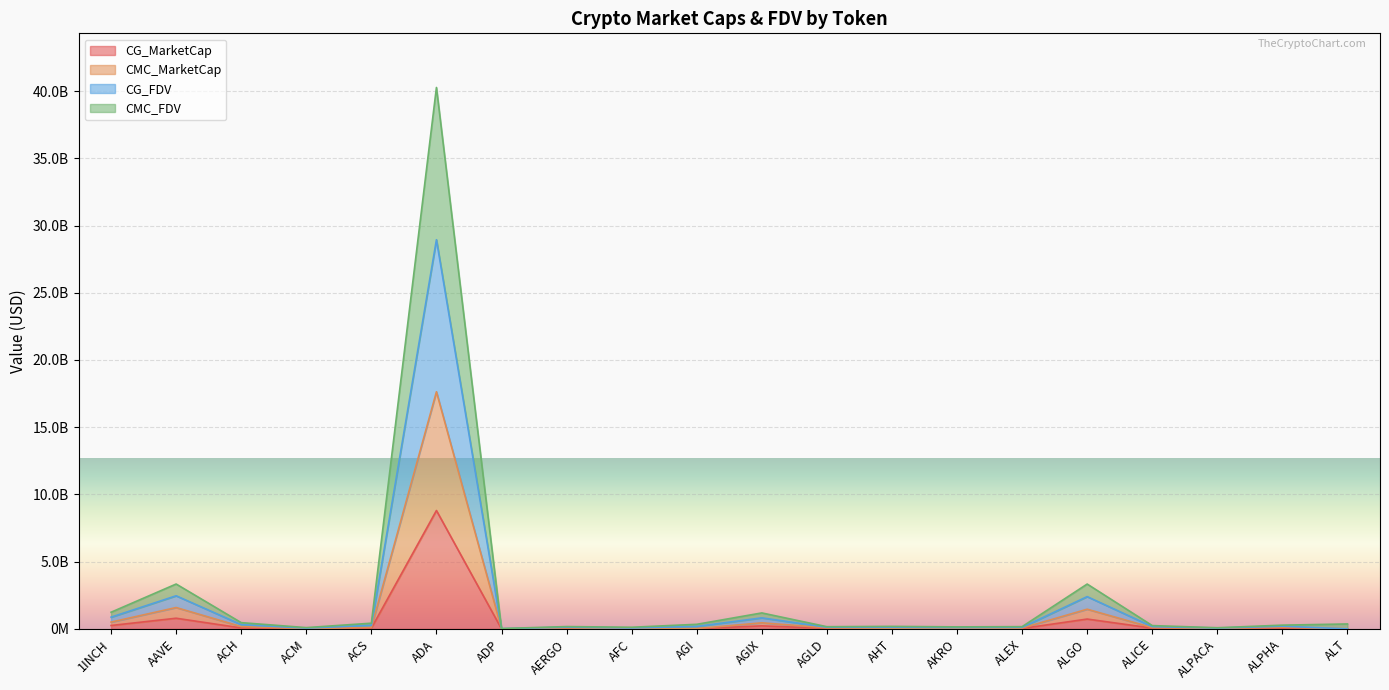

In CG_FDV, how many points are lower than both neighbors (excluding endpoints)?

5